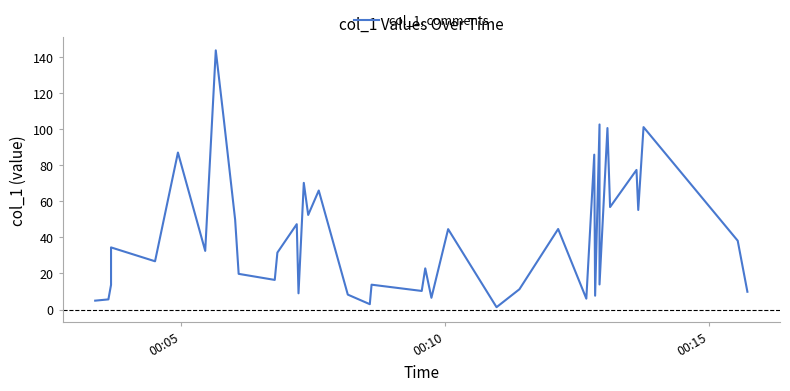

What is the maximum value shown in the chart?

143.7